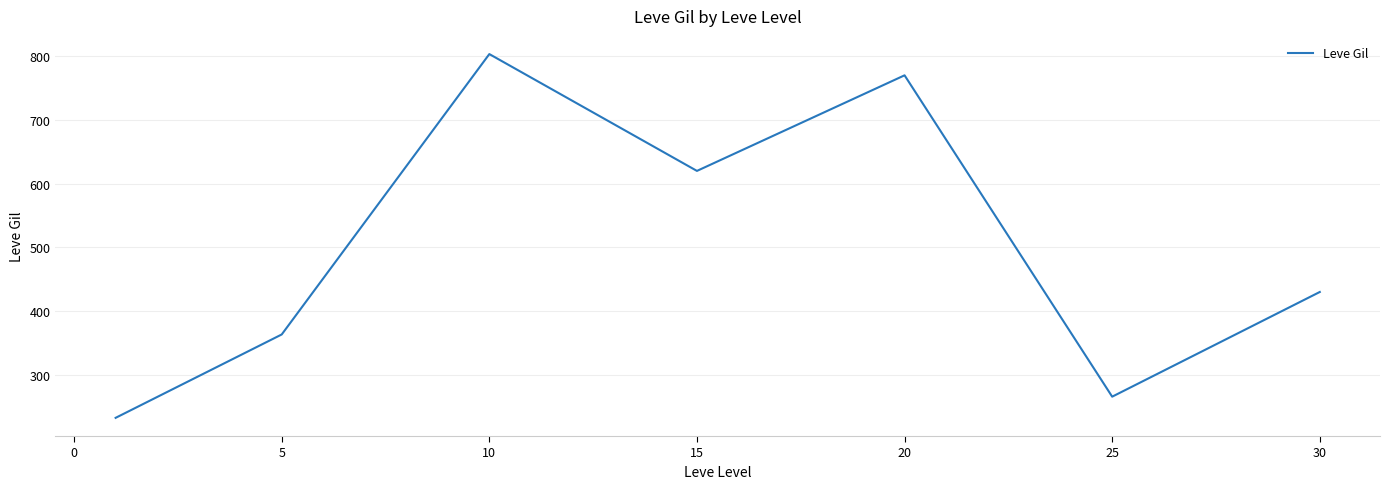

True or false: the data has more than 2 interior local peaks.

False